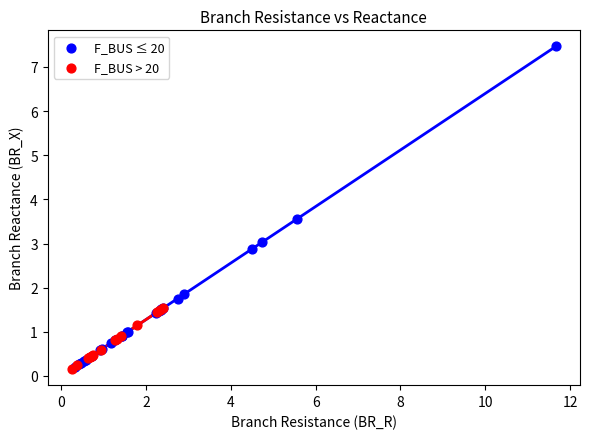

Which series has the largest Y range (max minus min)?

F_BUS ≤ 20